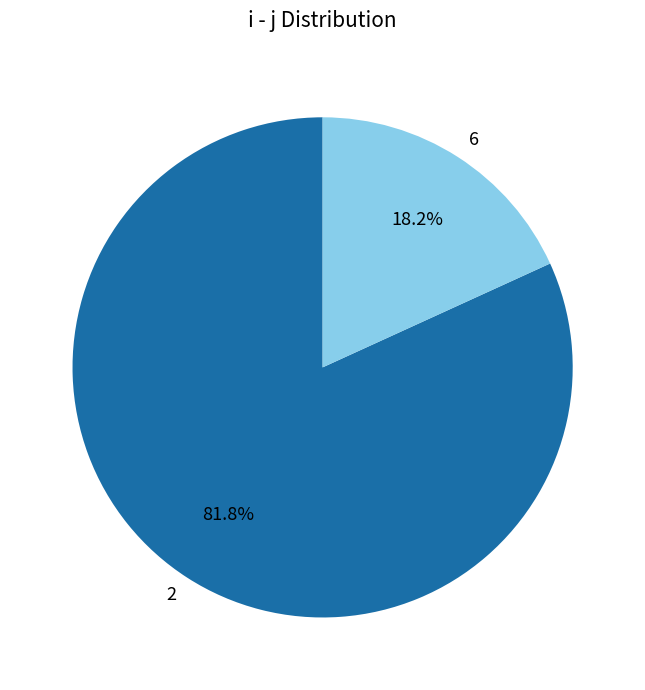

The 2 slice represents 75% of the pie. True or false?

False